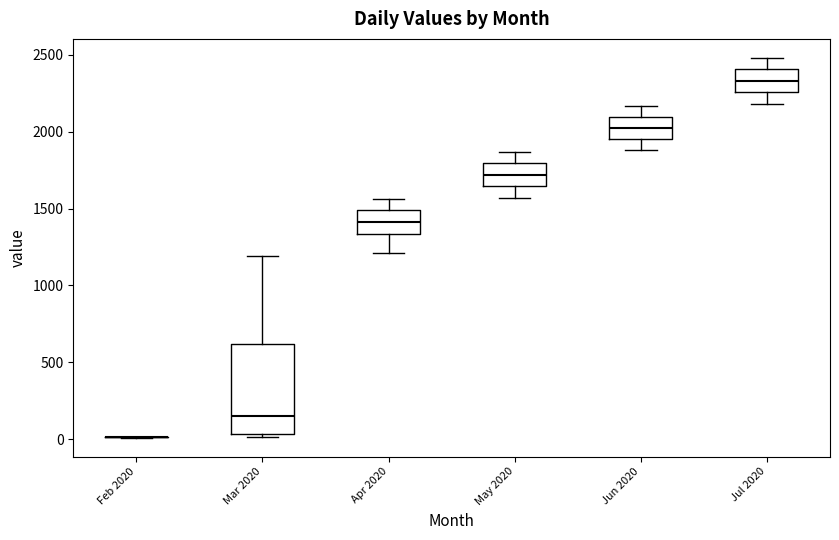

Reading left to right, transcribe this box plot: for each box, give where its median line is, the range the box spans, and where its two whiskers end, as read against the y-axis. The values are not printed on the chart, so give them approximately, as read against the axis.

Feb 2020: box collapsed to a line at 0, whiskers 0 to 0
Mar 2020: median 150, box 50 to 600, whiskers 0 to 1200
Apr 2020: median 1400, box 1350 to 1500, whiskers 1200 to 1550
May 2020: median 1700, box 1650 to 1800, whiskers 1550 to 1850
Jun 2020: median 2050, box 1950 to 2100, whiskers 1900 to 2150
Jul 2020: median 2350, box 2250 to 2400, whiskers 2200 to 2500